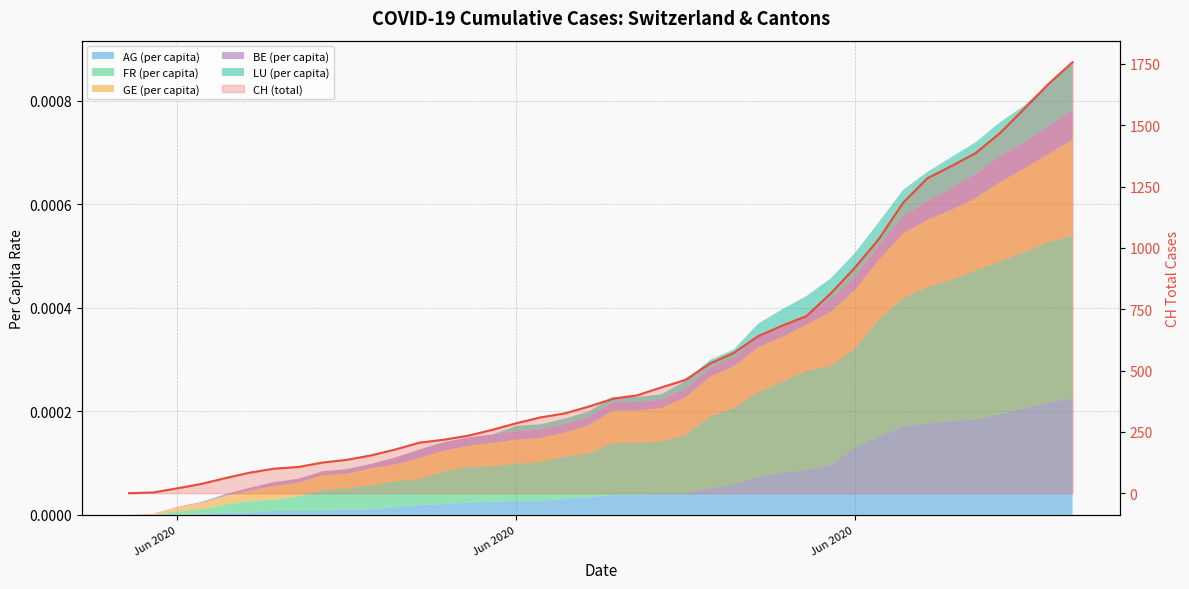

True or false: the data shows 1668 at 38.

True